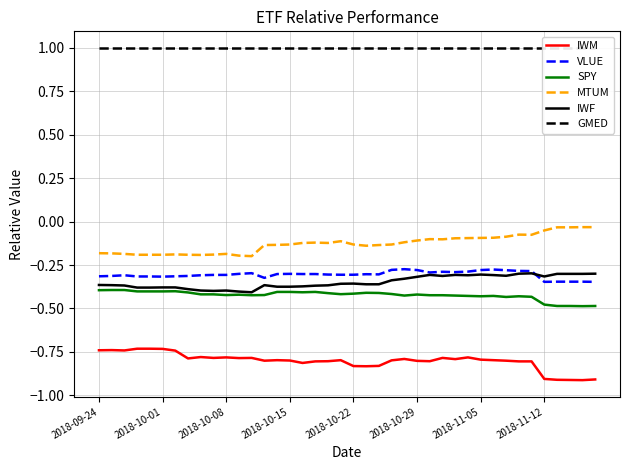

True or false: MTUM and VLUE intersect in this chart.

False